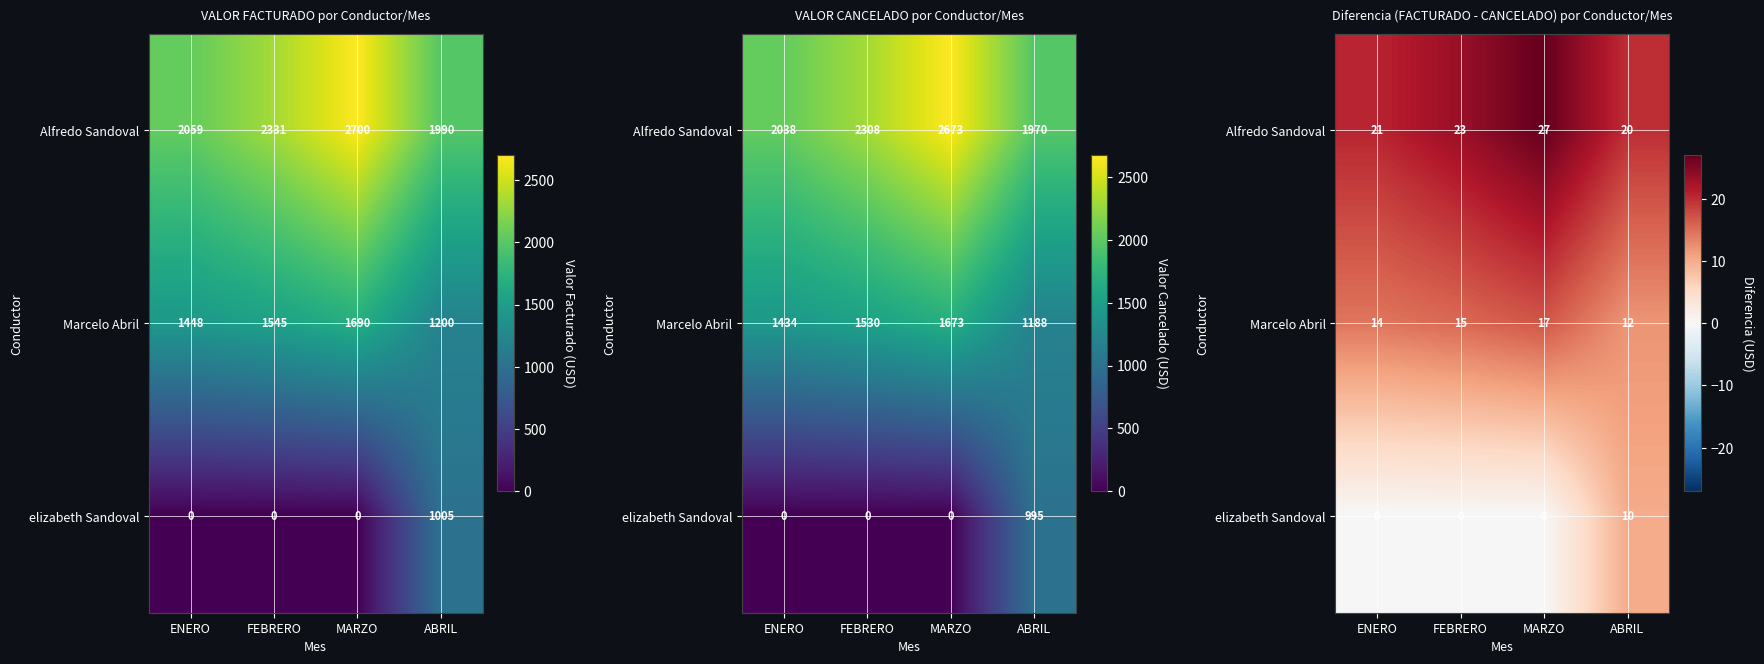

At how many categories does at least one series exceed 18?

4